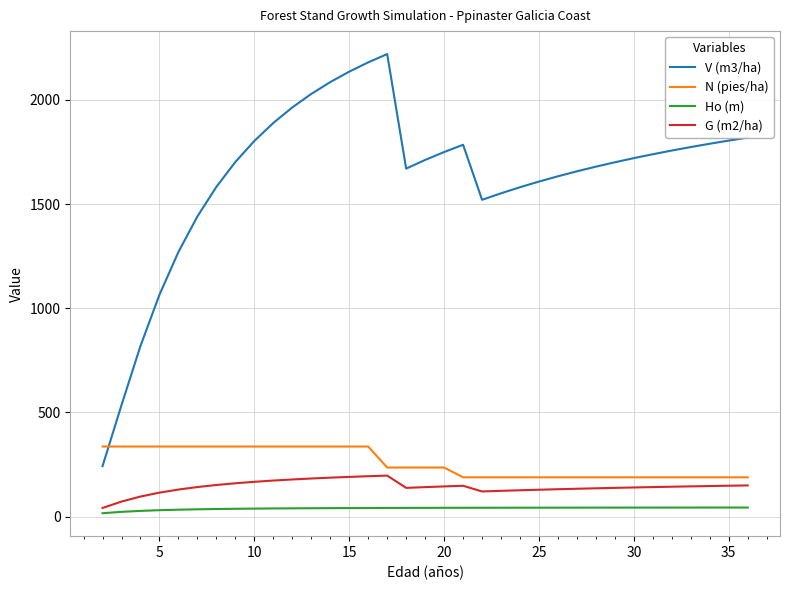

Which series has the largest total across all categories?

V (m3/ha)